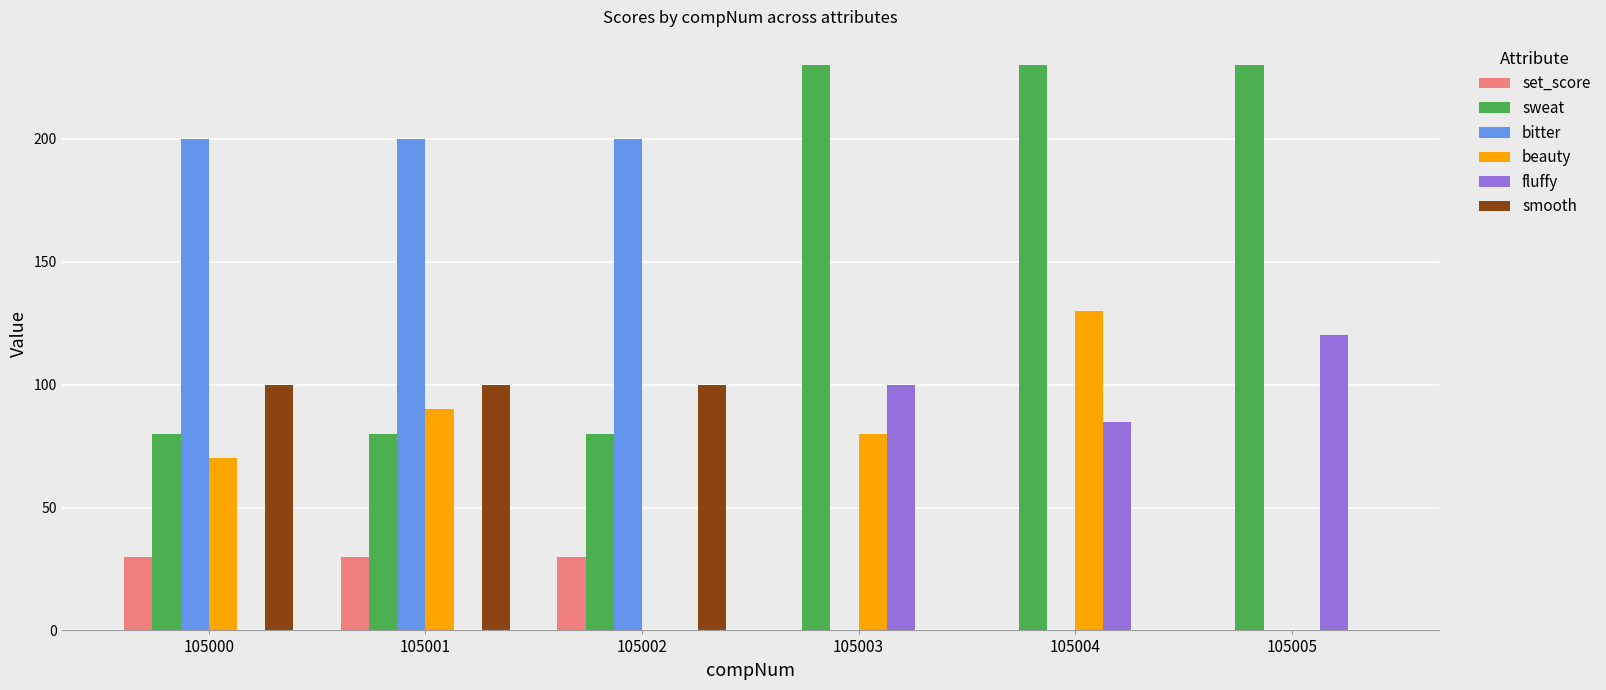

At which label does beauty reach its peak?

105004